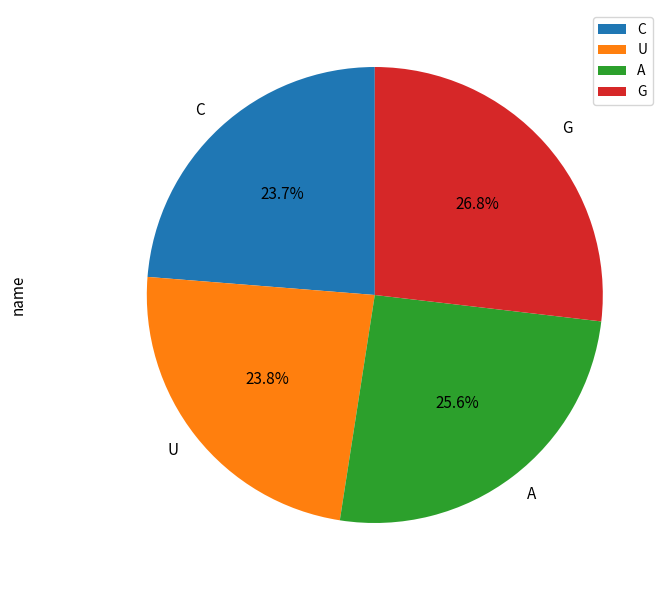

True or false: G accounts for 40% of the total.

False